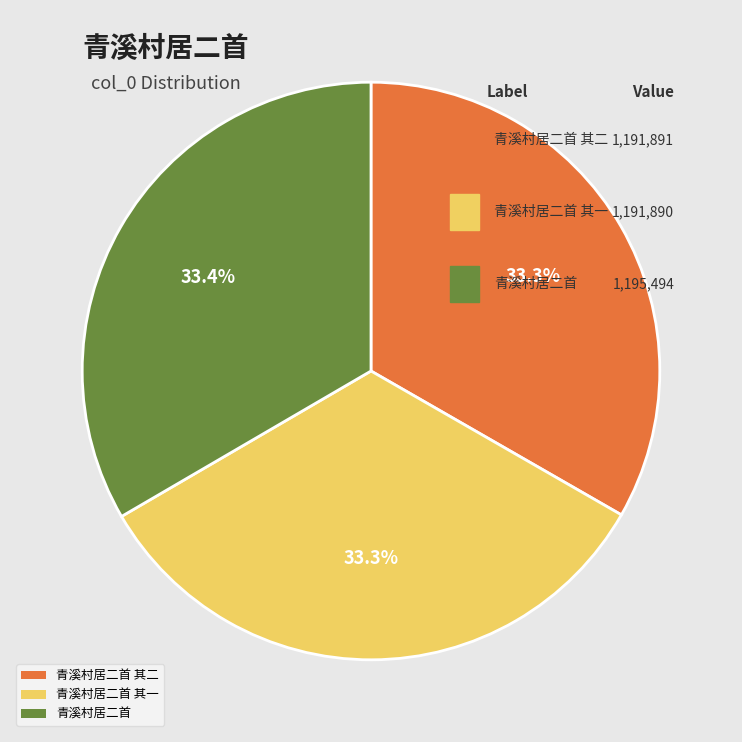

How many slices are in this pie chart?

3